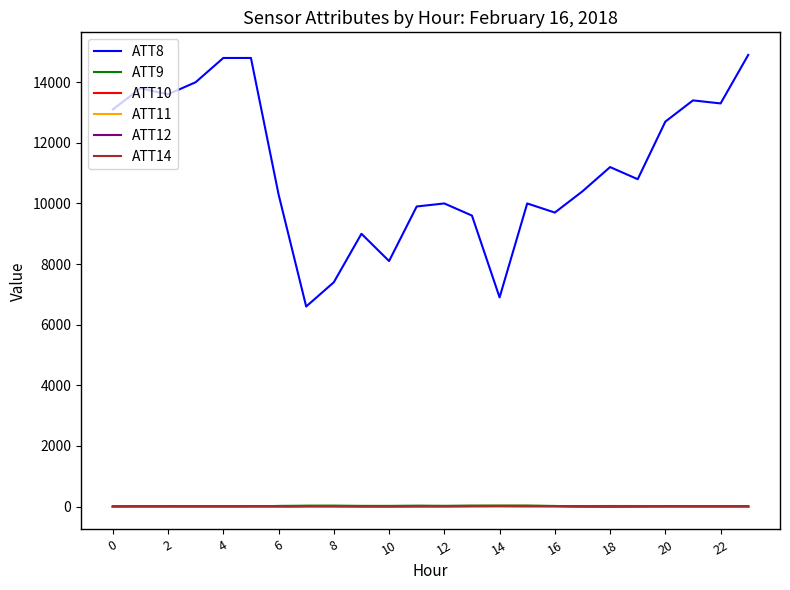

True or false: ATT8 and ATT14 cross at least once.

False